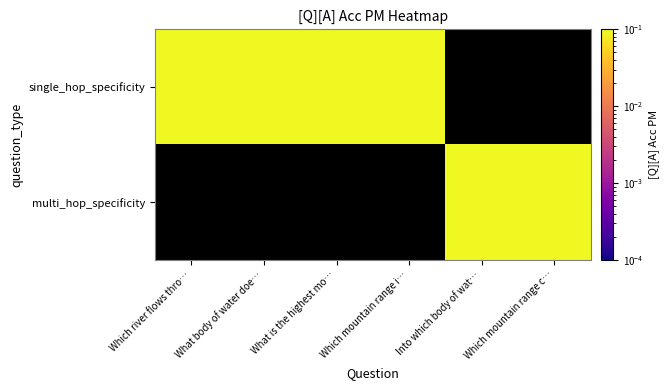

At which category does the chart reach its peak across all series?

What is the highest mo…